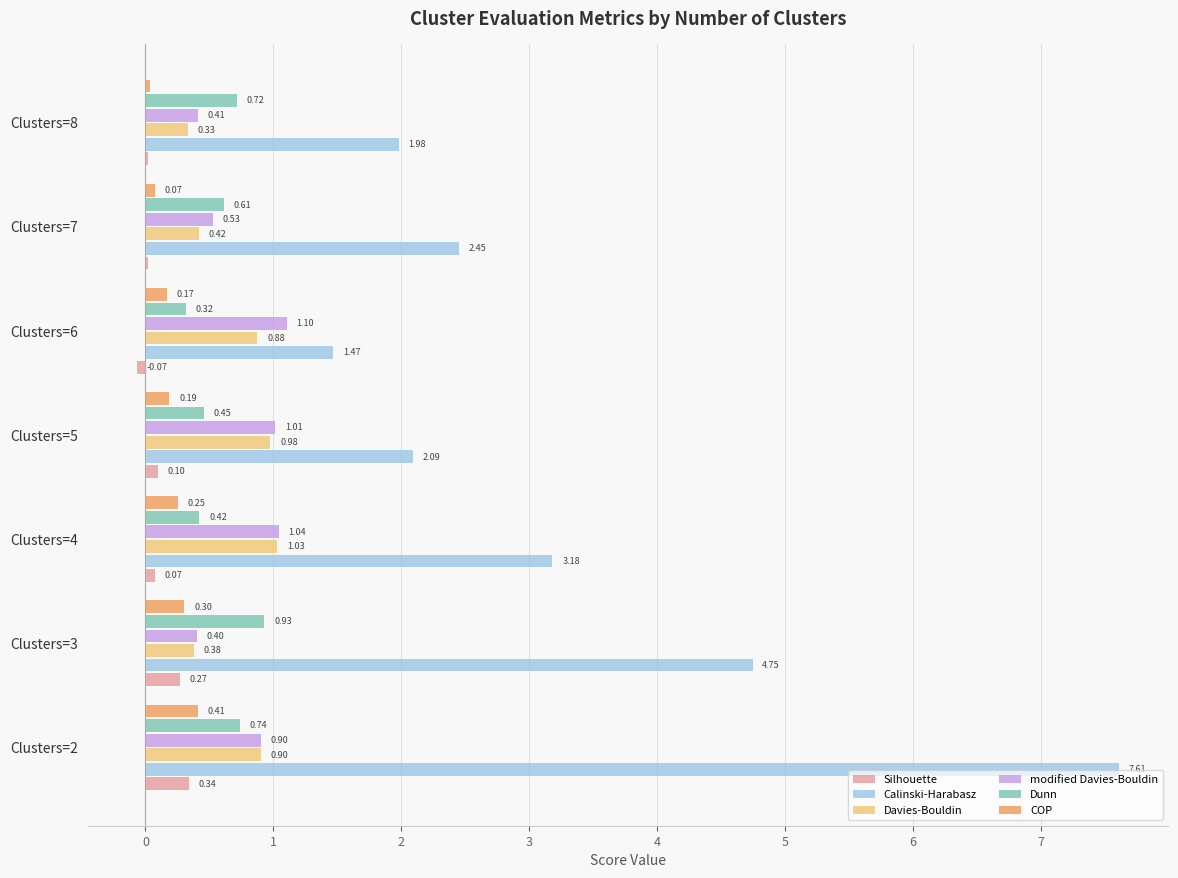

Which series changed the most between Clusters=4 and Clusters=8?

Calinski-Harabasz